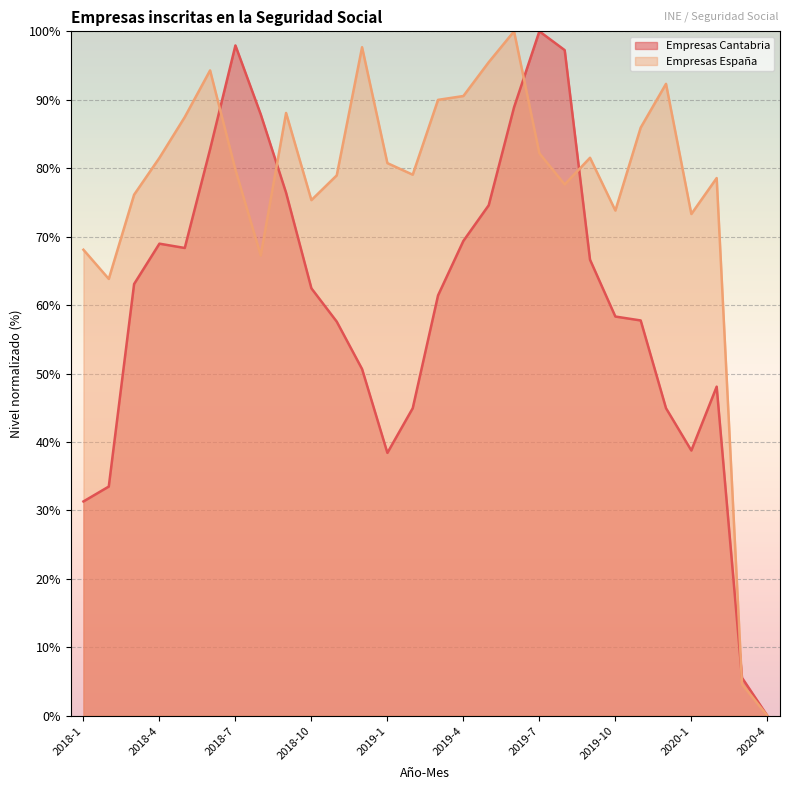

Where do Empresas España (k) and Empresas Cantabria first cross each other?

2018-6 and 2018-7